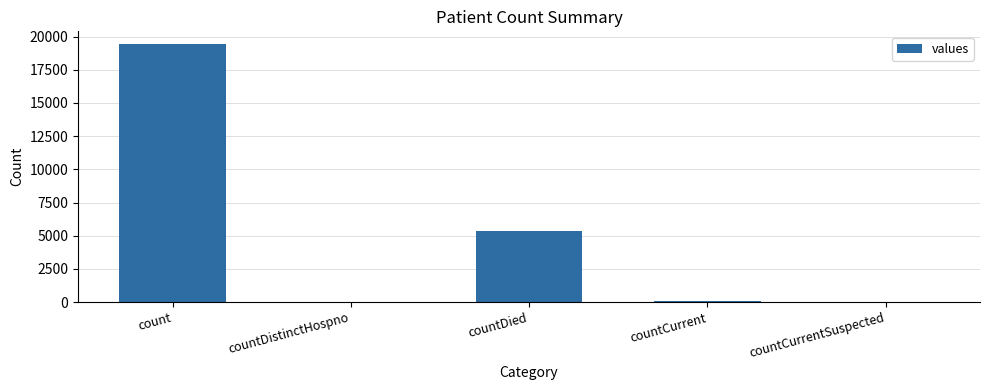

The chart shows a value of 38 at countDistinctHospno. True or false?

True